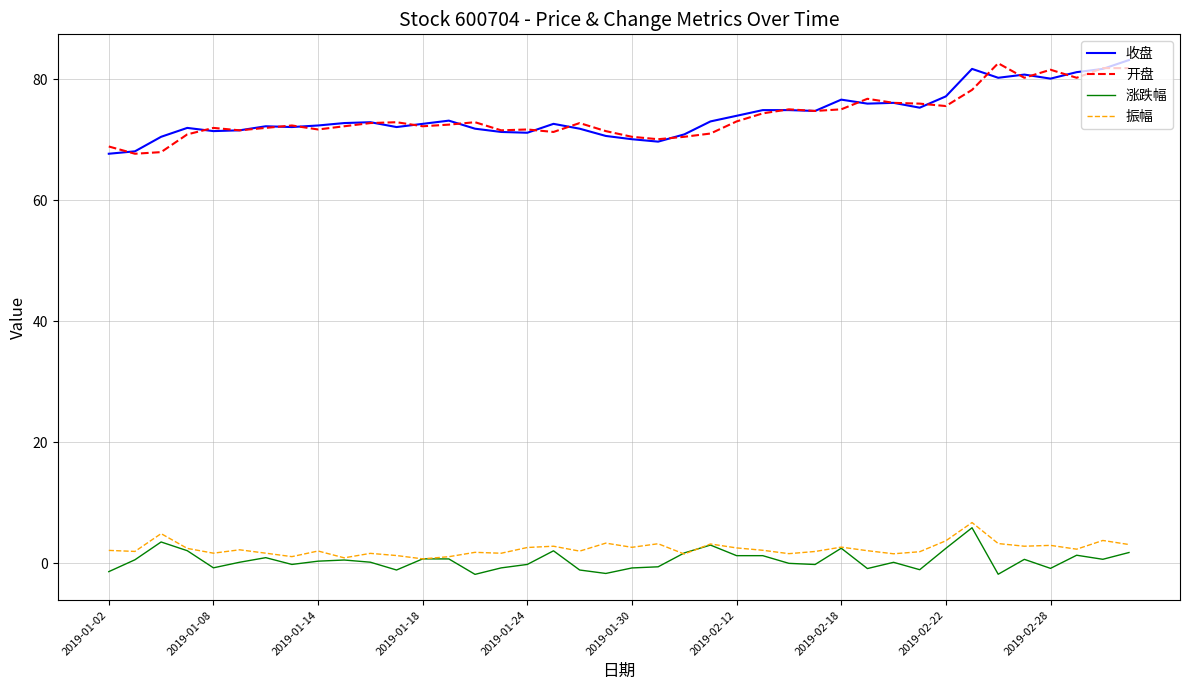

True or false: 振幅 and 收盘 cross at least once.

False